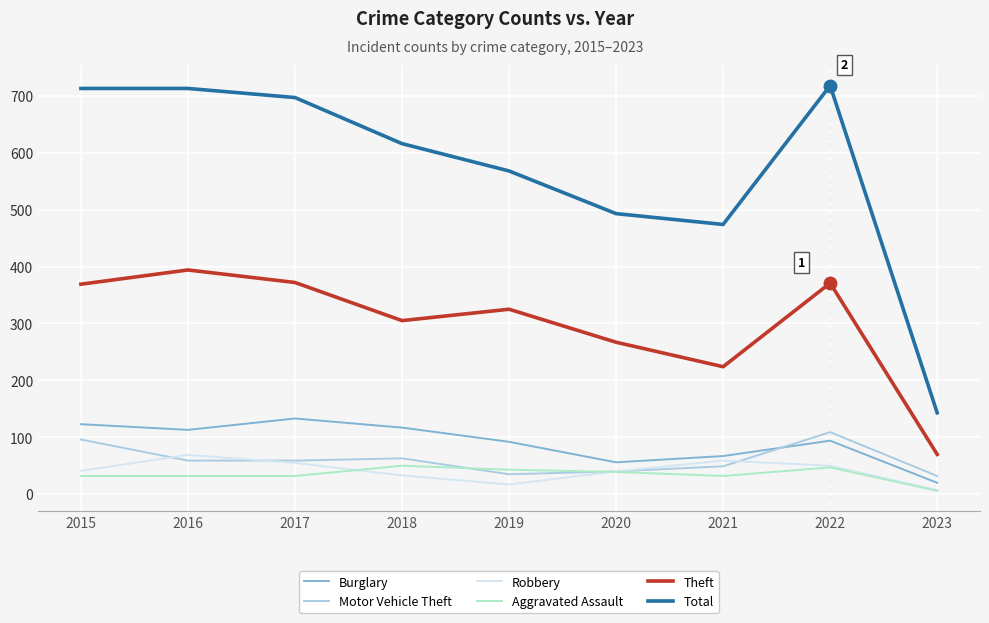

How many intersections are there between Motor Vehicle Theft and Burglary?

1